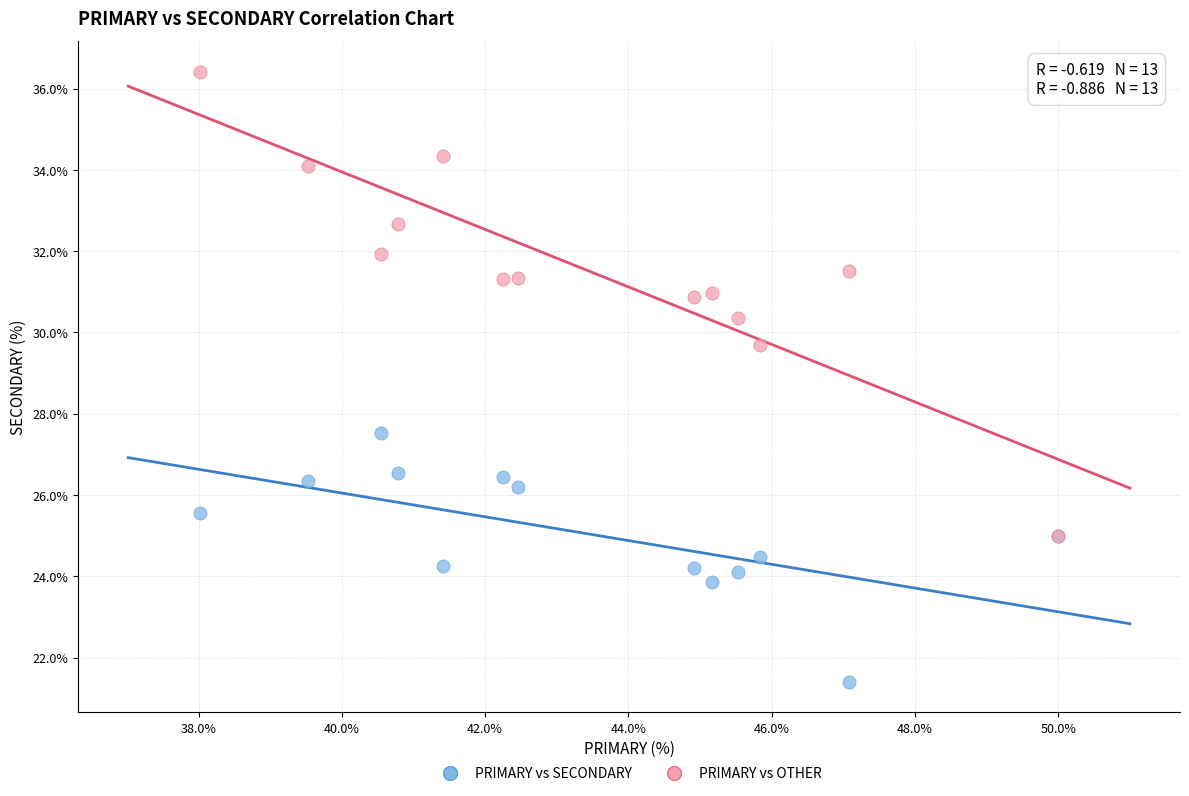

Across all series, what Y value is closest to 28?

27.5